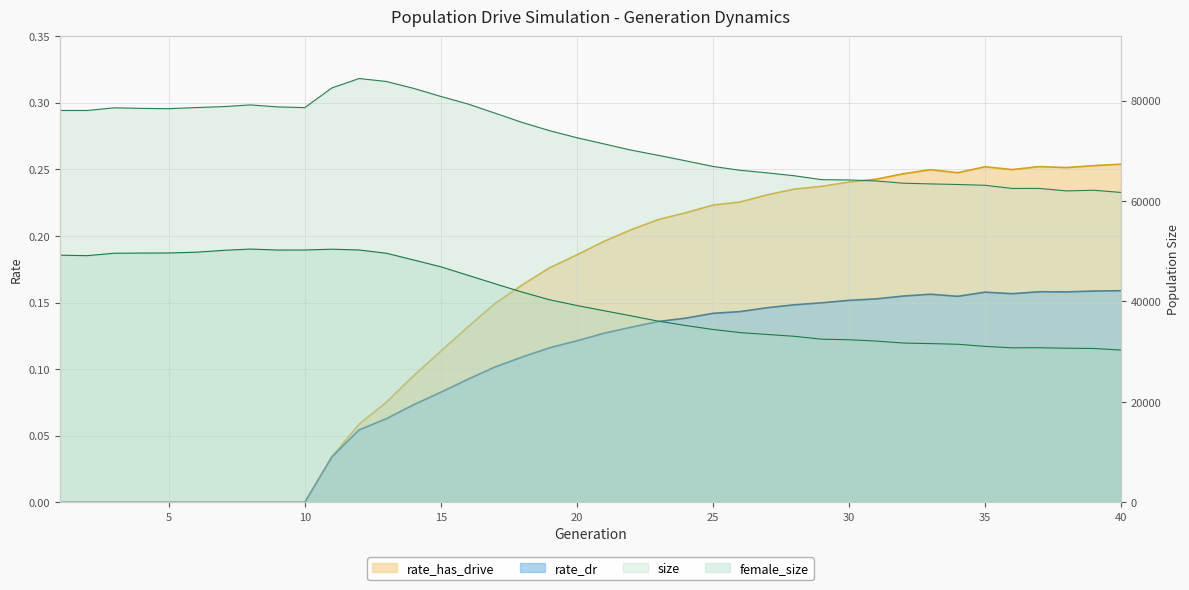

What is the total value across all series at 32?

95251.4